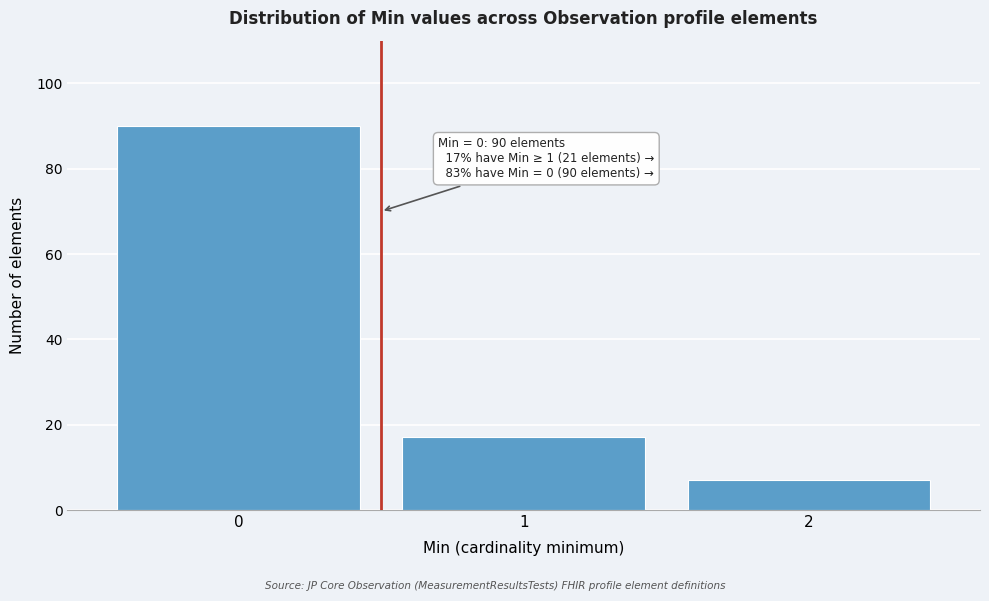

Reading right to left, list all the values displayed in this chart.

7	17	90